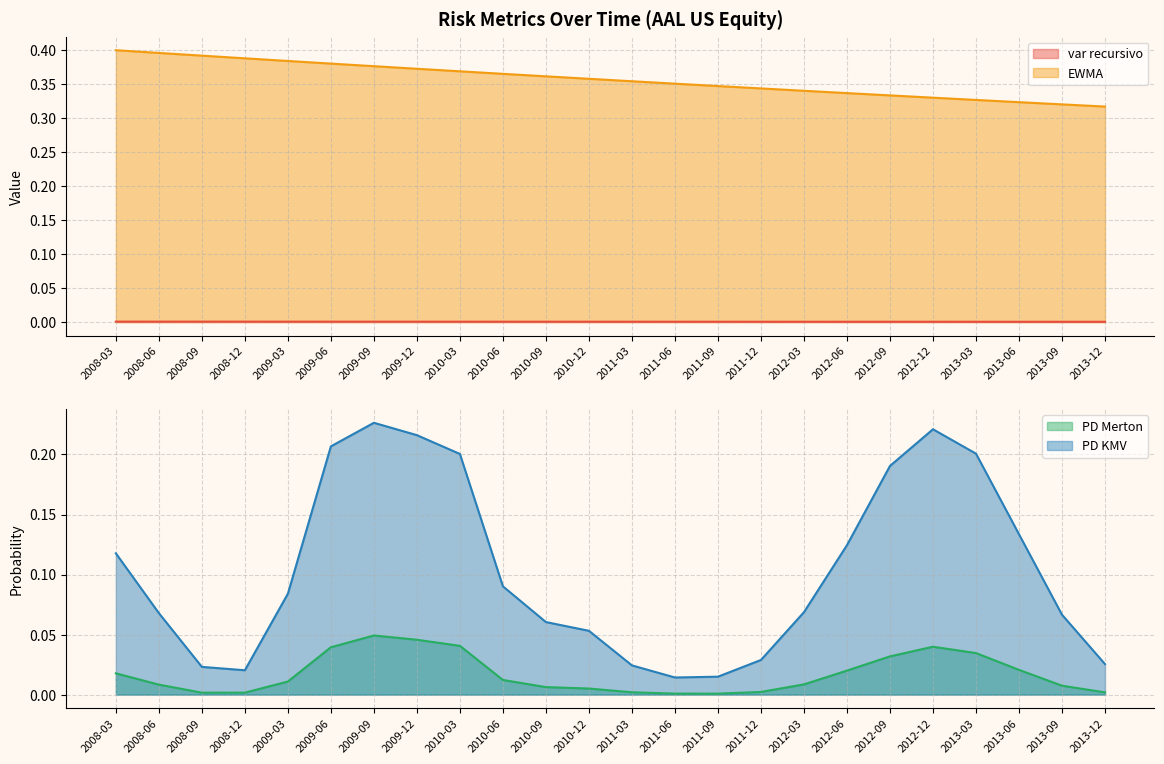

Reading left to right, what are all the values shown in this chart?

var recursivo: 0.0	0.0	0.0	0.0	0.0	0.0	0.0	0.0	0.0	0.0	0.0	0.0	0.0	0.0	0.0	0.0	0.0	0.0	0.0	0.0	0.0	0.0	0.0	0.0
EWMA: 0.4	0.4	0.4	0.4	0.4	0.4	0.4	0.4	0.4	0.4	0.4	0.4	0.4	0.4	0.3	0.3	0.3	0.3	0.3	0.3	0.3	0.3	0.3	0.3
PD Merton: 0.0	0.0	0.0	0.0	0.0	0.0	0.0	0.0	0.0	0.0	0.0	0.0	0.0	0.0	0.0	0.0	0.0	0.0	0.0	0.0	0.0	0.0	0.0	0.0
PD KMV: 0.1	0.1	0.0	0.0	0.1	0.2	0.2	0.2	0.2	0.1	0.1	0.1	0.0	0.0	0.0	0.0	0.1	0.1	0.2	0.2	0.2	0.1	0.1	0.0